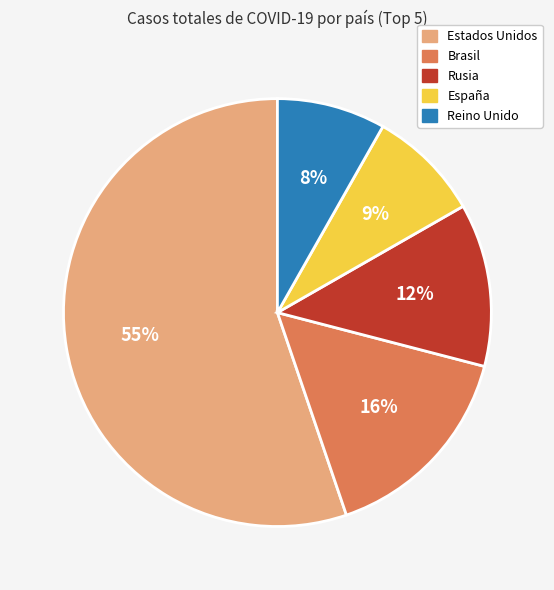

Which slice is the largest?

Estados Unidos